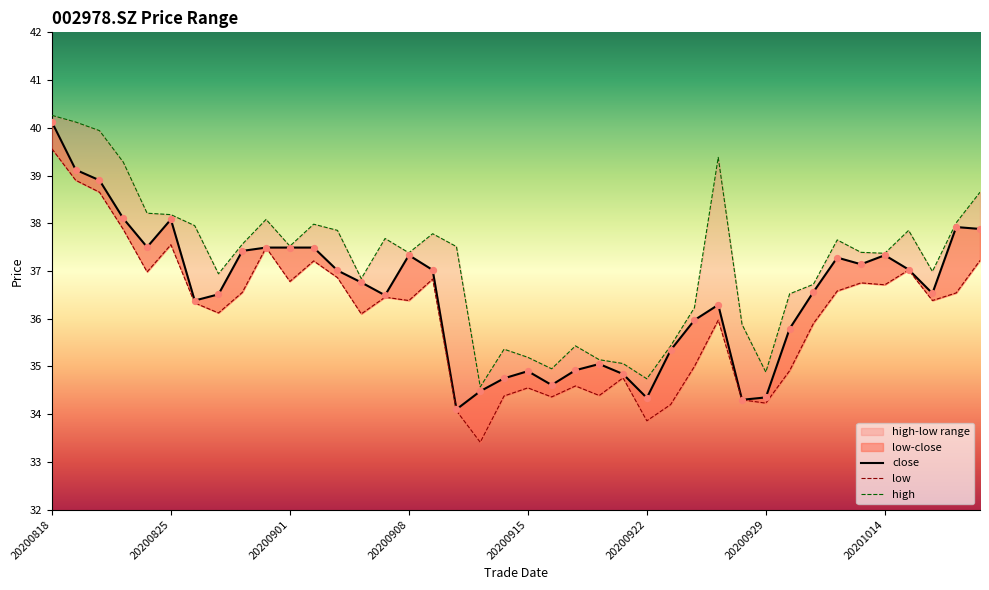

Which series reaches the maximum Y coordinate?

high